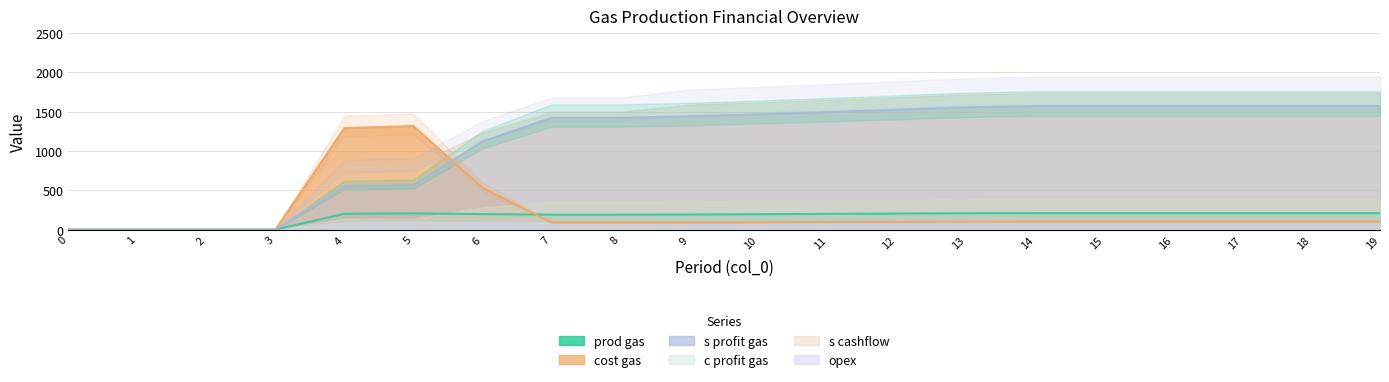

Between 7 and 4, which is larger?

4